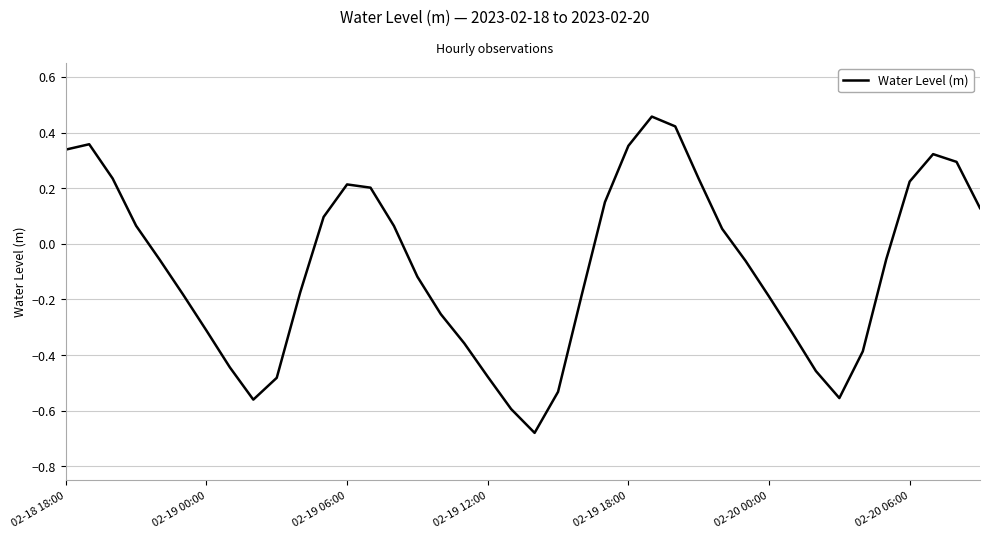

What is the difference between the maximum and minimum values?

1.1